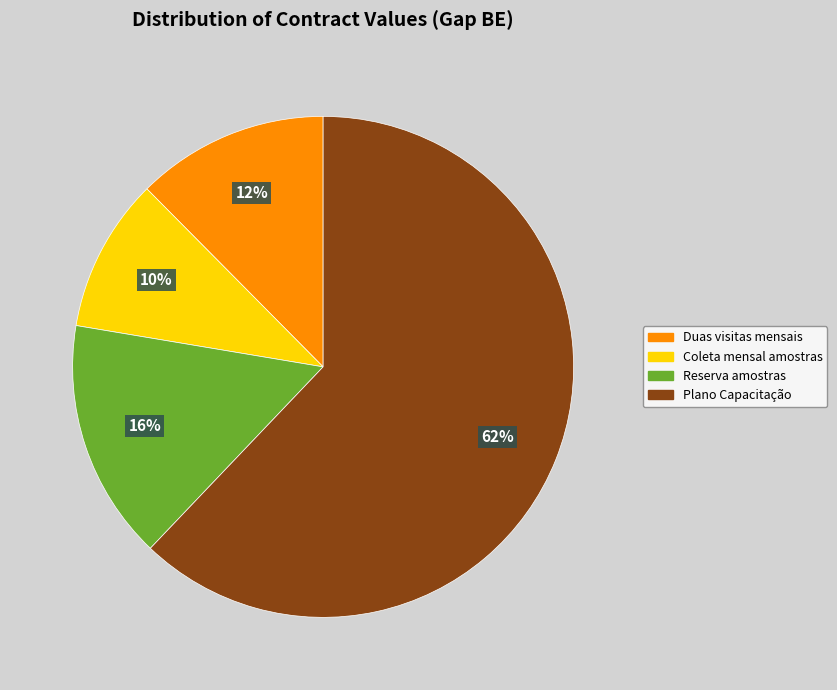

How many slices are in this pie chart?

4